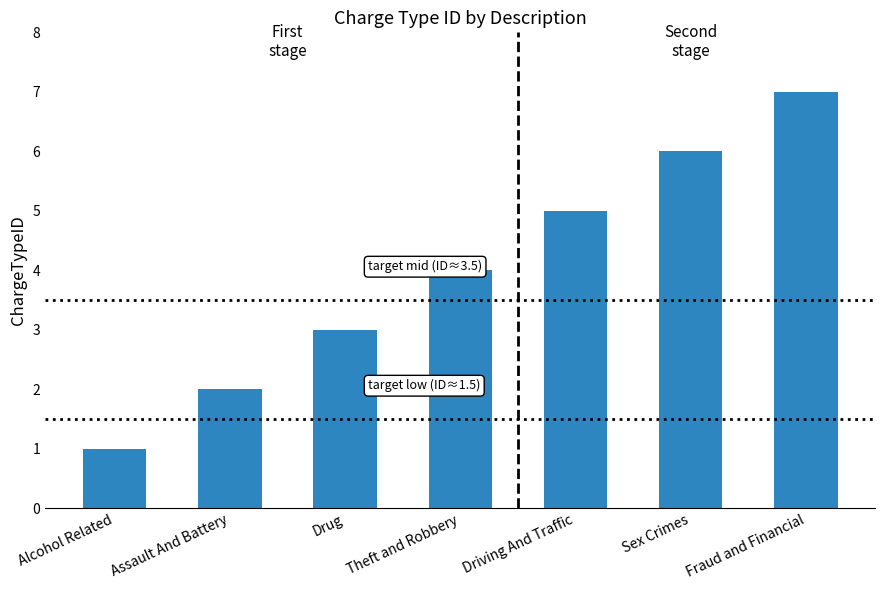

Reading right to left, what are all the values shown in this chart?

Fraud and Financial=7	Sex Crimes=6	Driving And Traffic=5	Theft and Robbery=4	Drug=3	Assault And Battery=2	Alcohol Related=1